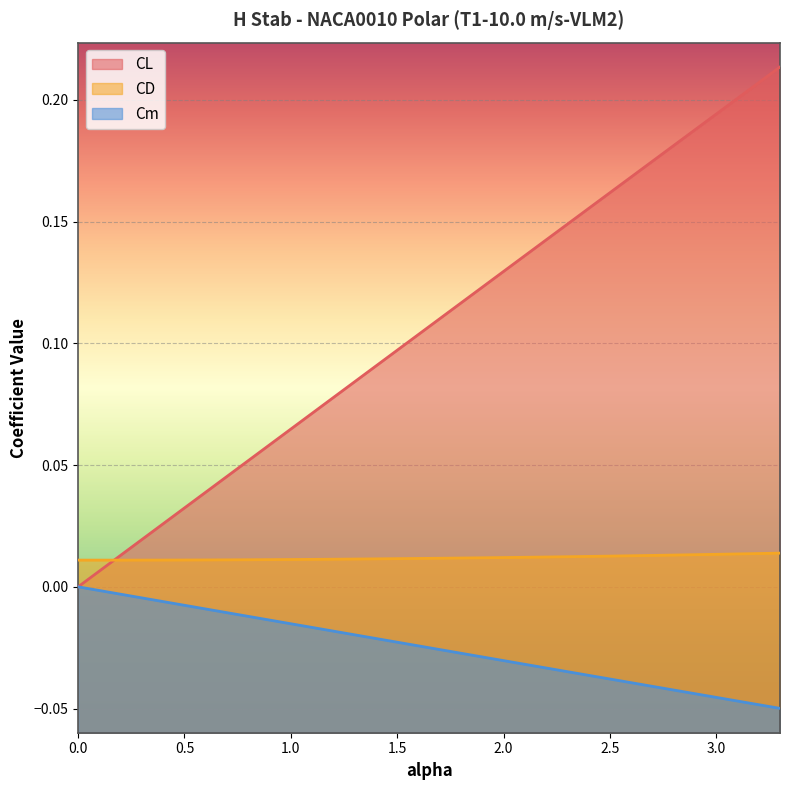

True or false: CL and CD cross at least once.

True